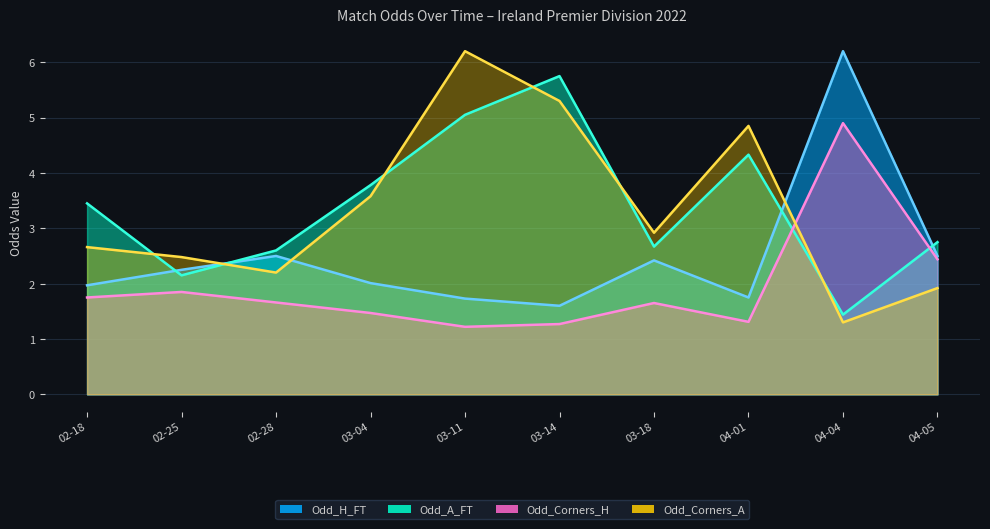

Is the value of Odd_Corners_A at 02-28 greater than the value of Odd_A_FT at 03-11?

No